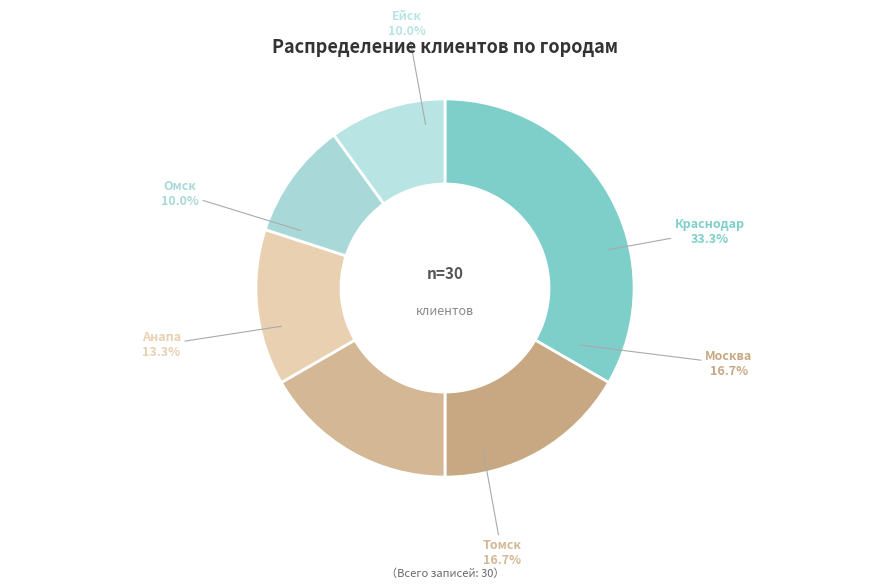

Count the number of slices in the pie.

6